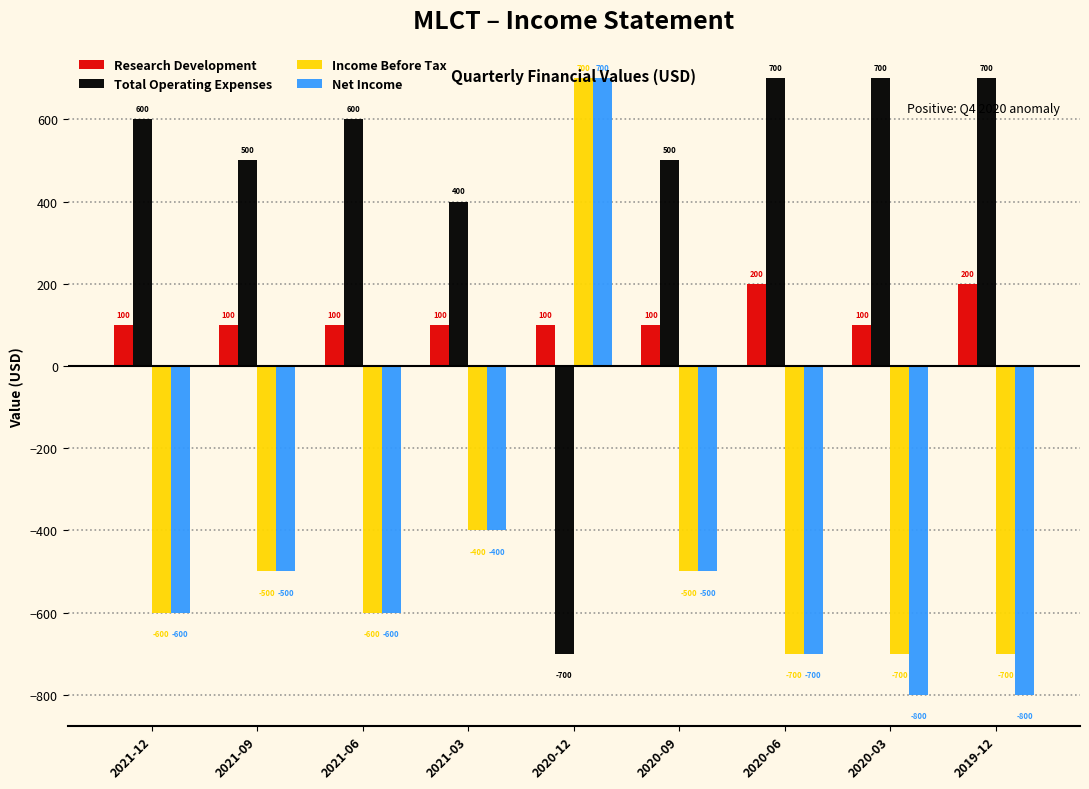

What is the lowest value of the Income Before Tax series?

-700